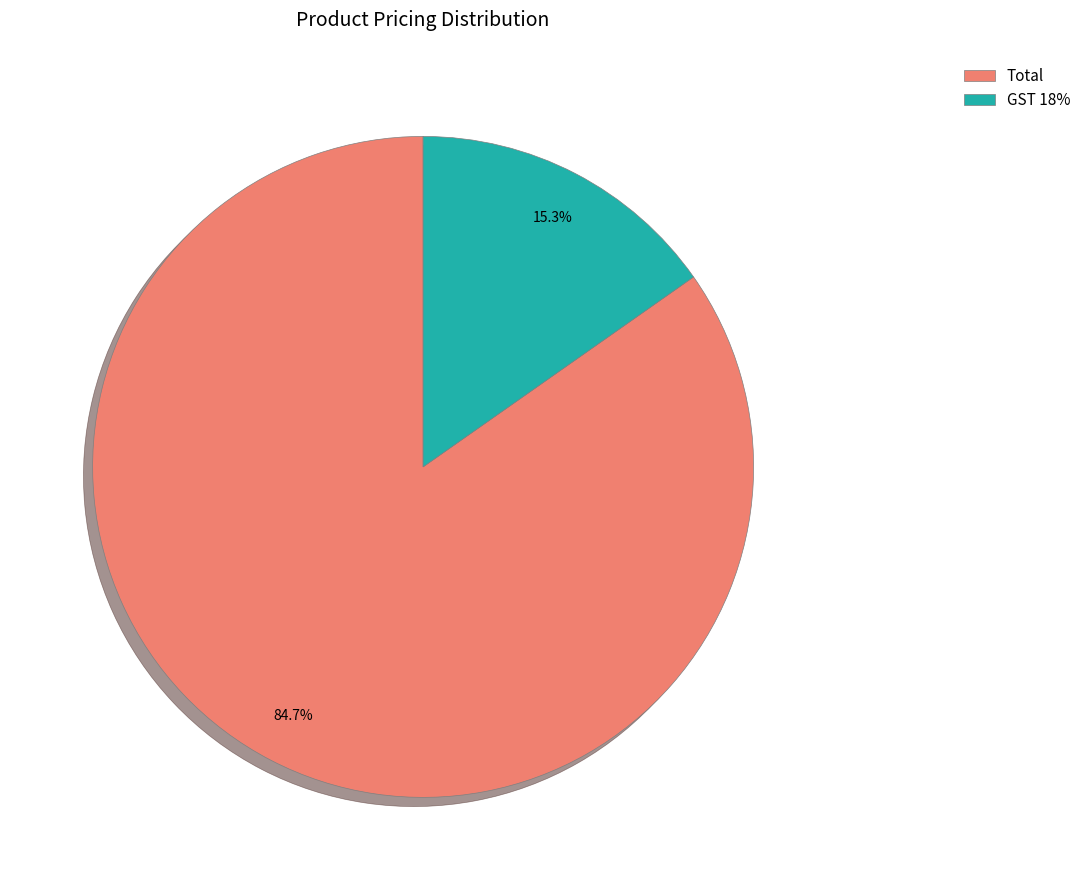

Does any single category account for the majority?

Yes